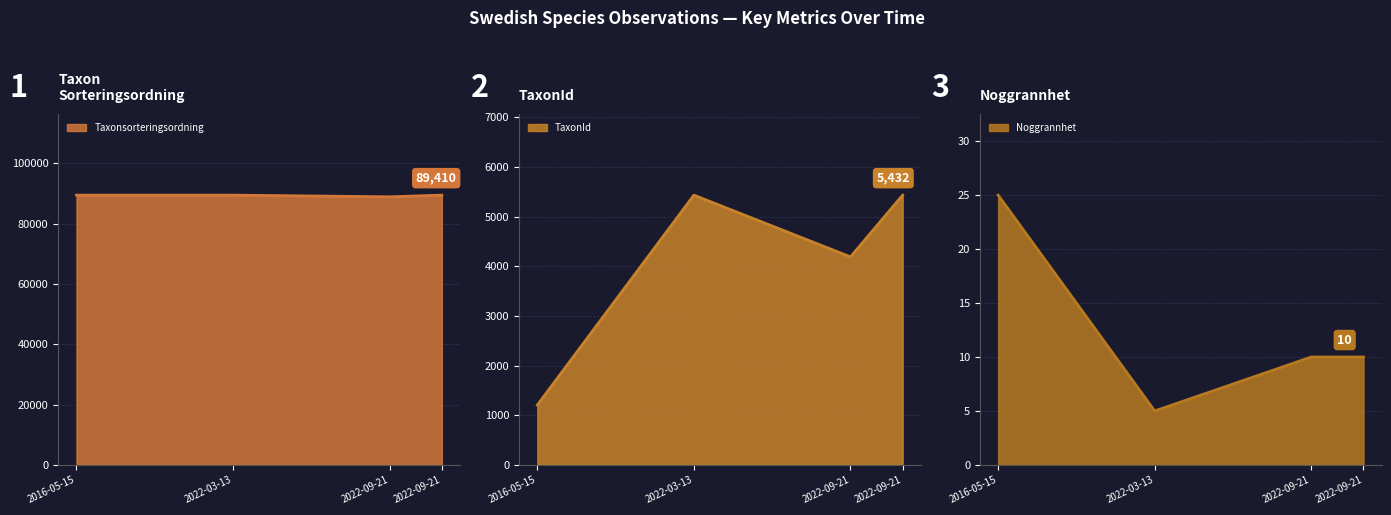

True or false: Taxonsorteringsordning and TaxonId cross at least once.

False